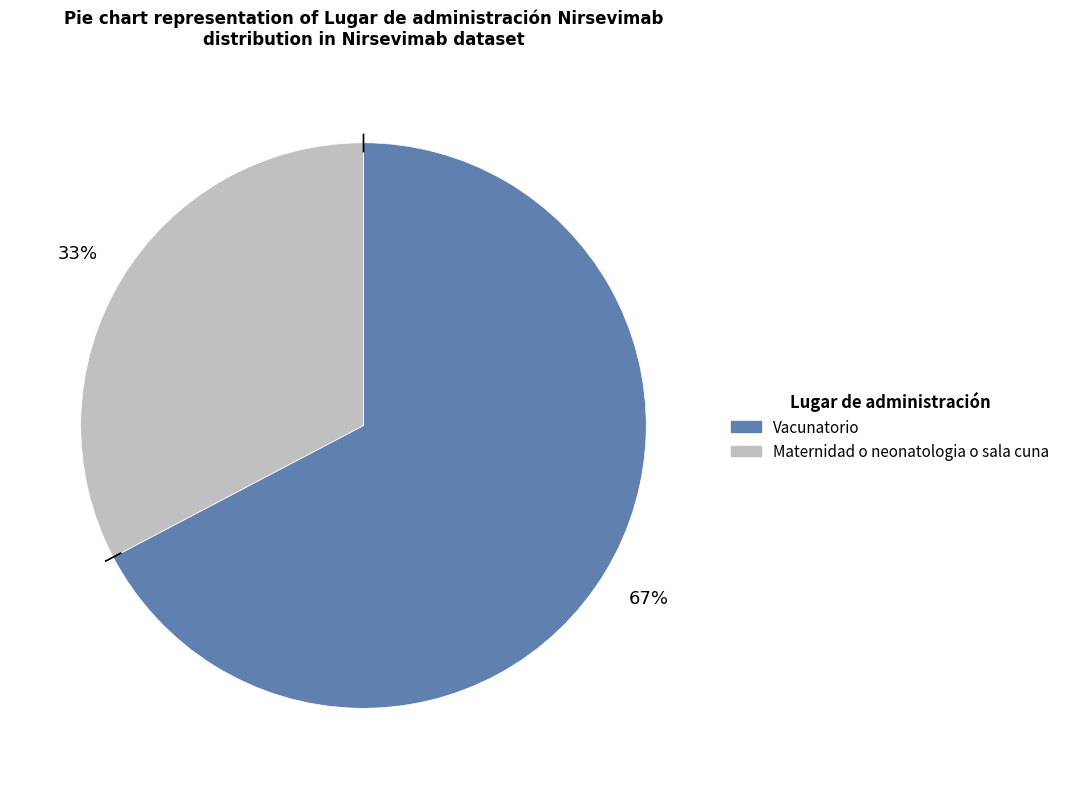

How many segments does this pie chart have?

2